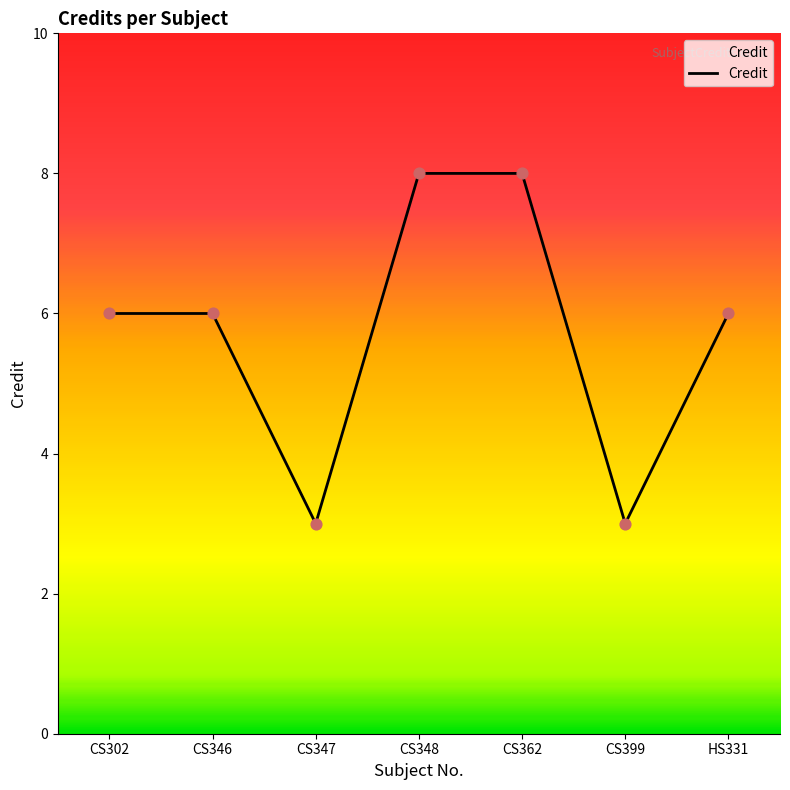

What is the ratio of the value at CS346 to the value at CS302?

1.0